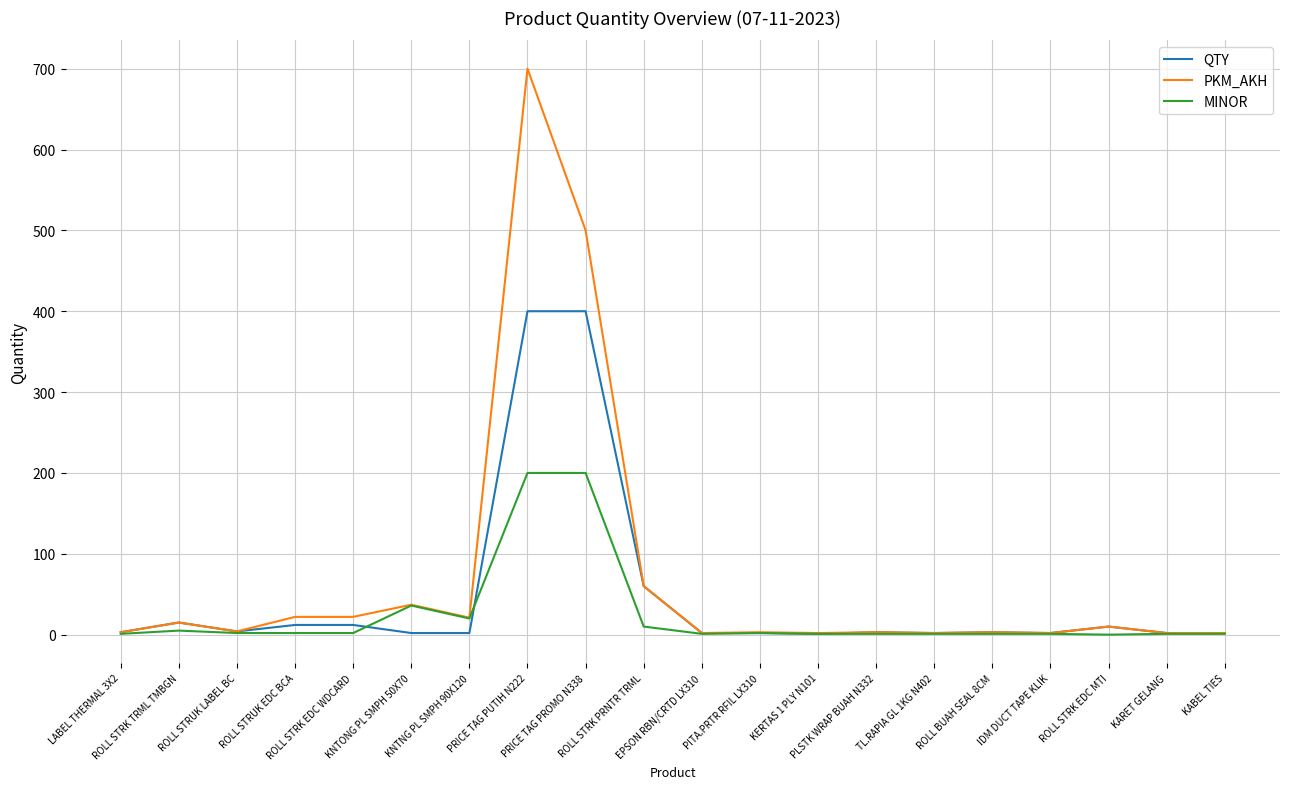

What is the difference between the maximum and minimum values in the MINOR series?

200